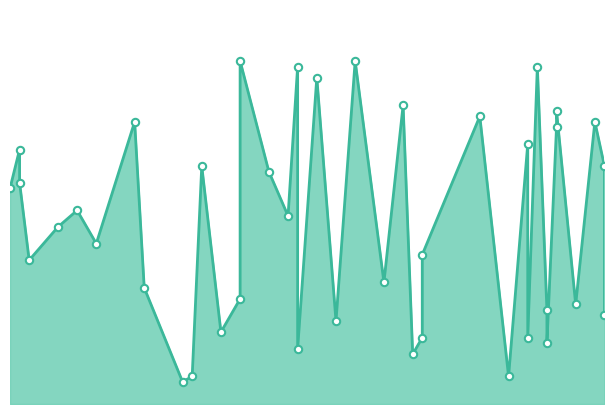

At which category is the sum across all series the highest?

30